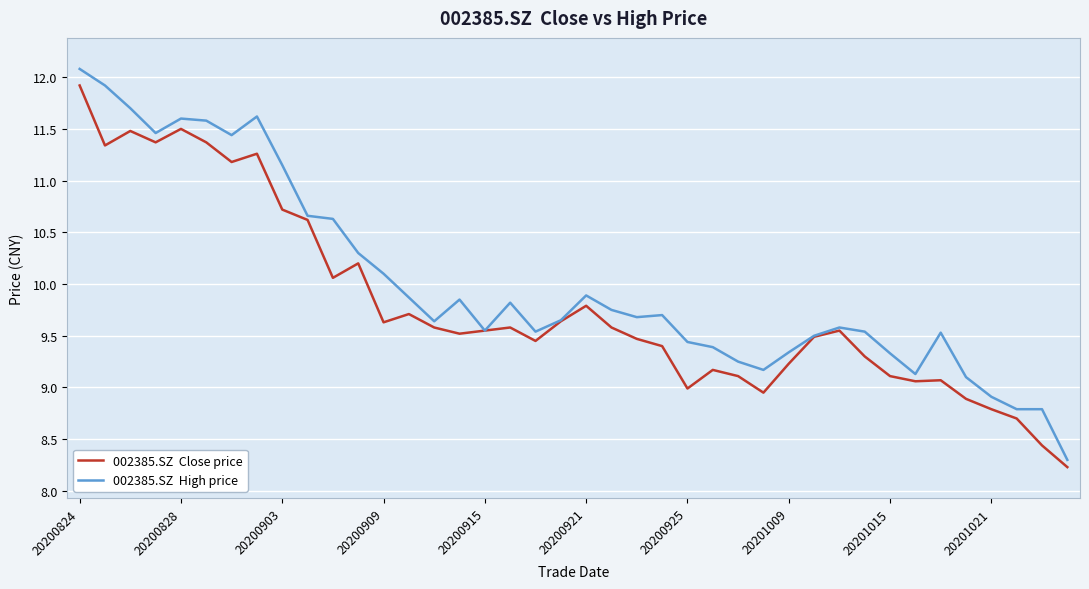

What is the minimum value shown in the chart?

8.2